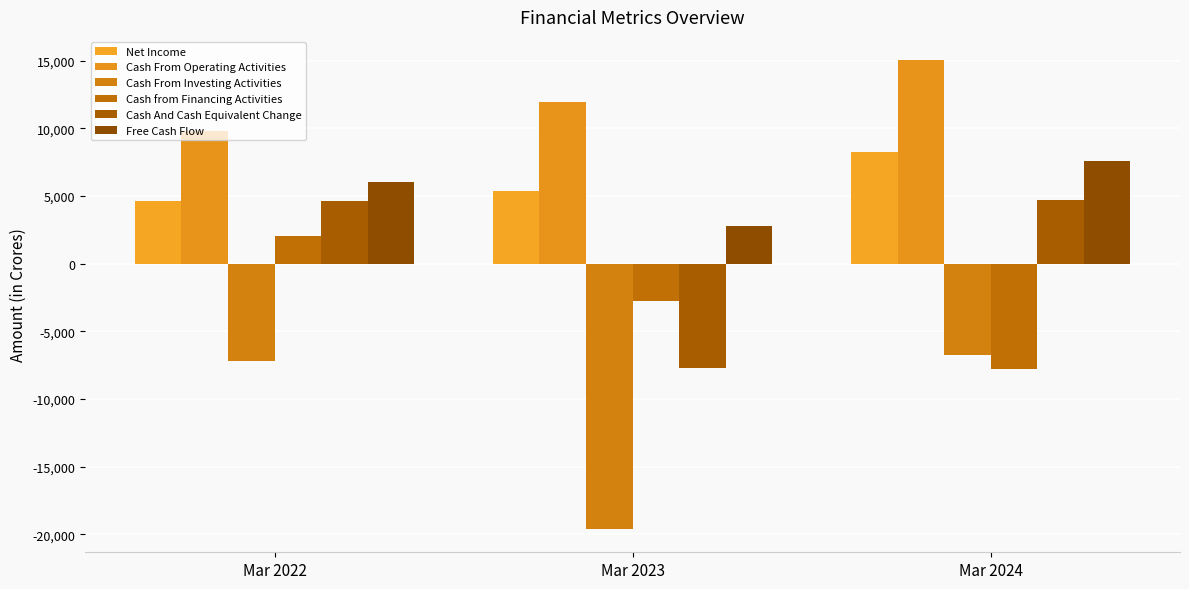

What is the value of the Cash from Financing Activities bar at the 3rd from the left?

-7800.1